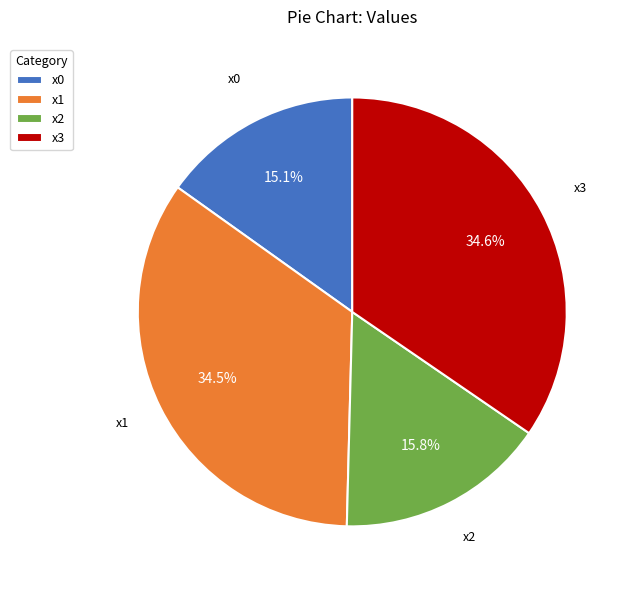

Does any single category account for the majority?

No